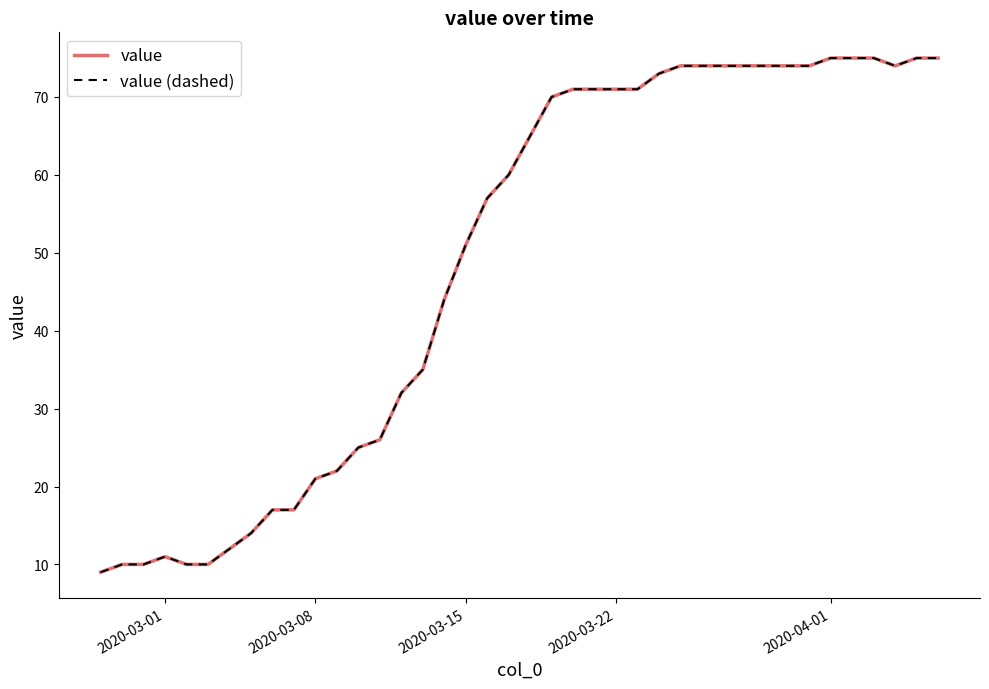

How many lines are shown in the chart?

2